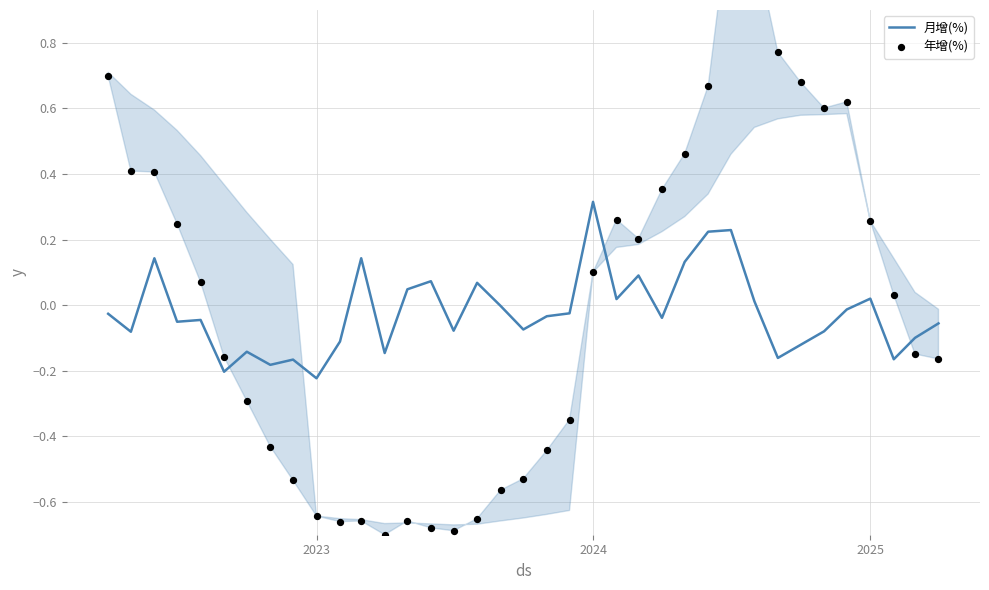

What are all the series names shown in the legend?

月增(%), 年增(%)